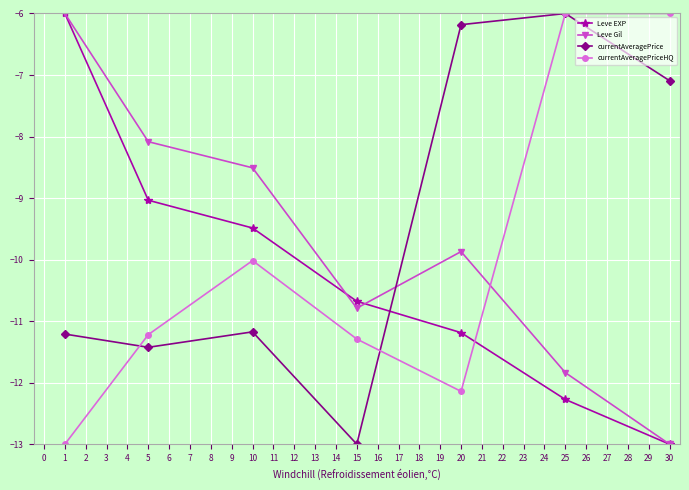

What is the sum of all currentAveragePrice values?

-66.1